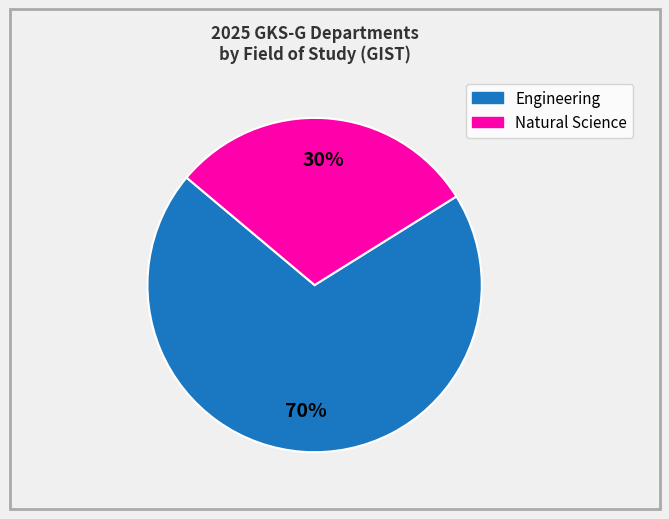

To the nearest percent, what is the average slice percentage?

50%